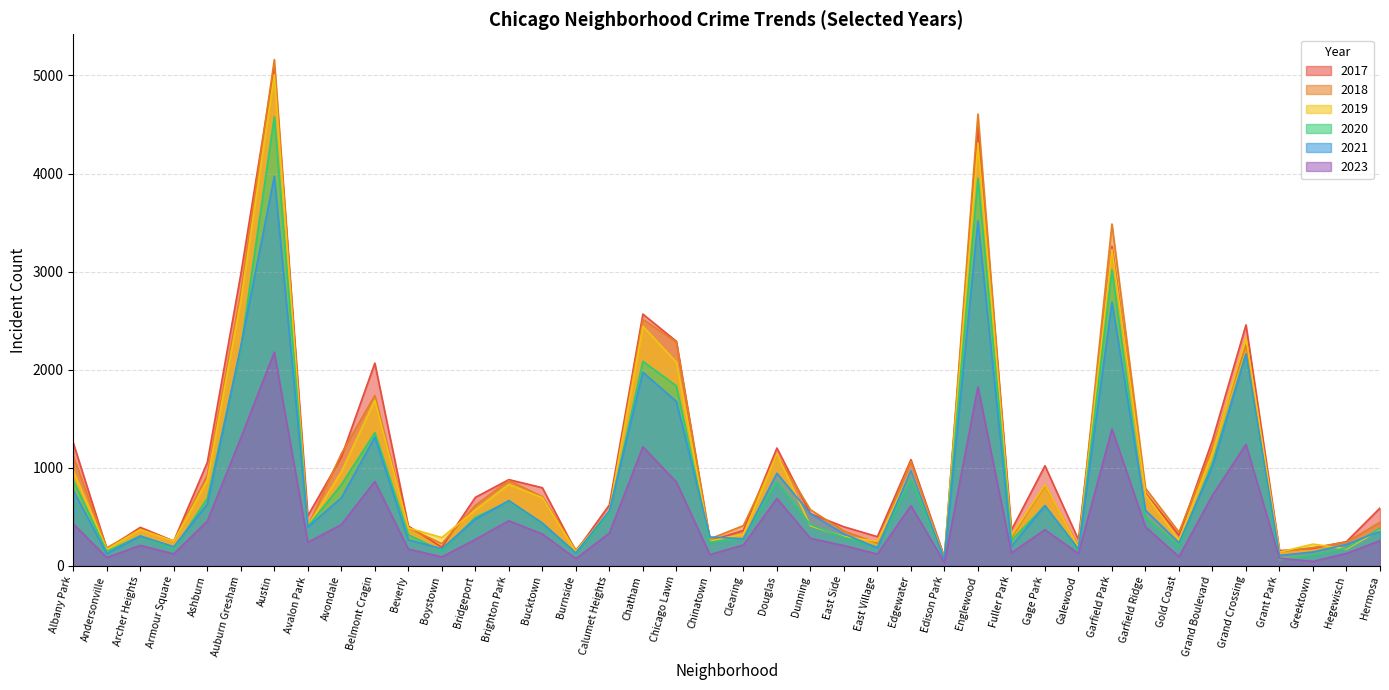

The value of 2019 at Auburn Gresham is 2701. True or false?

True